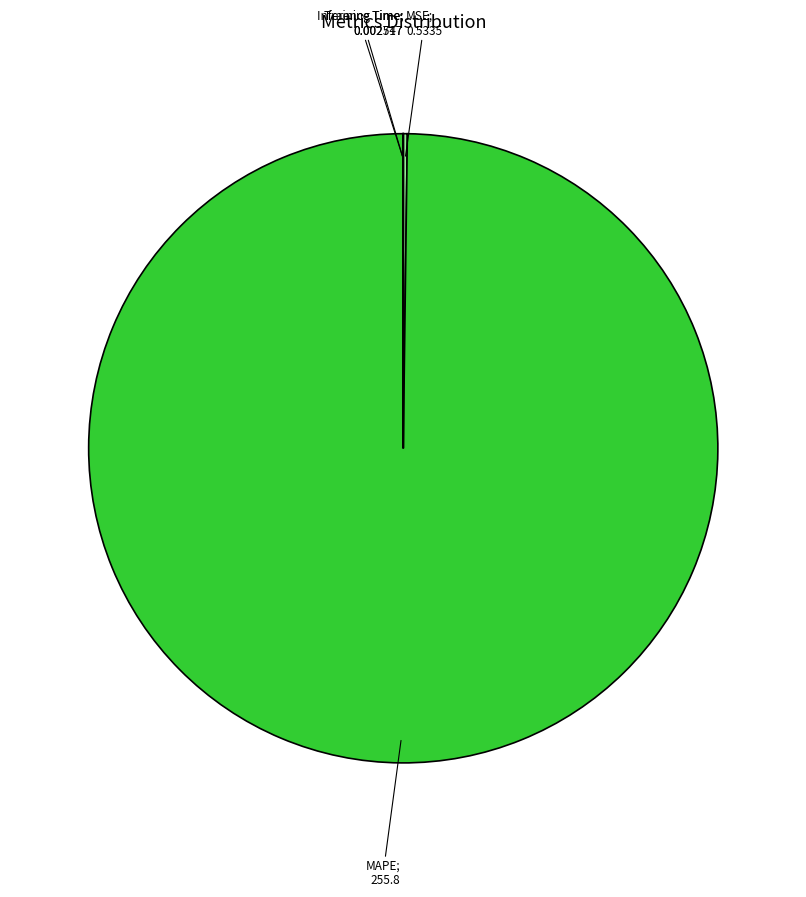

Is there a majority slice in this chart?

Yes